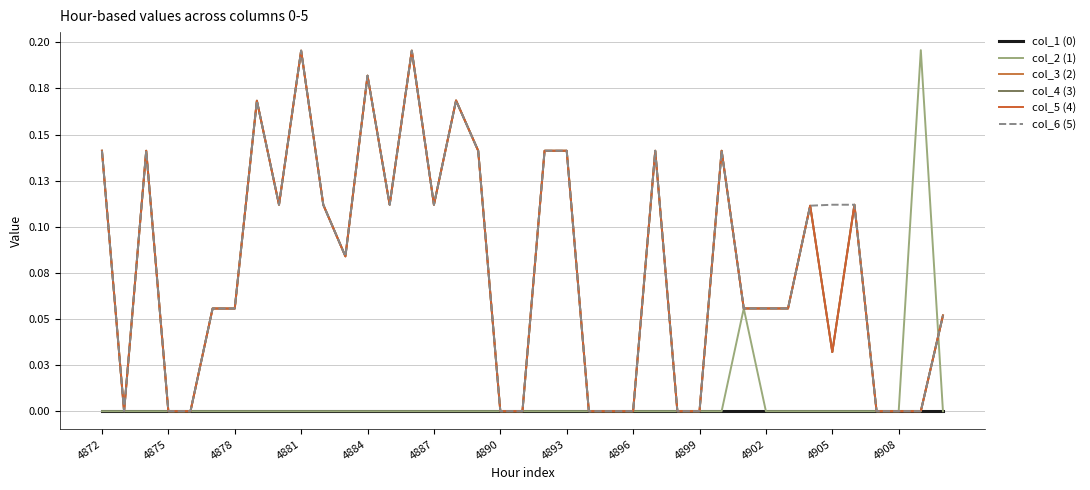

Does the chart have visible grid lines?

Yes